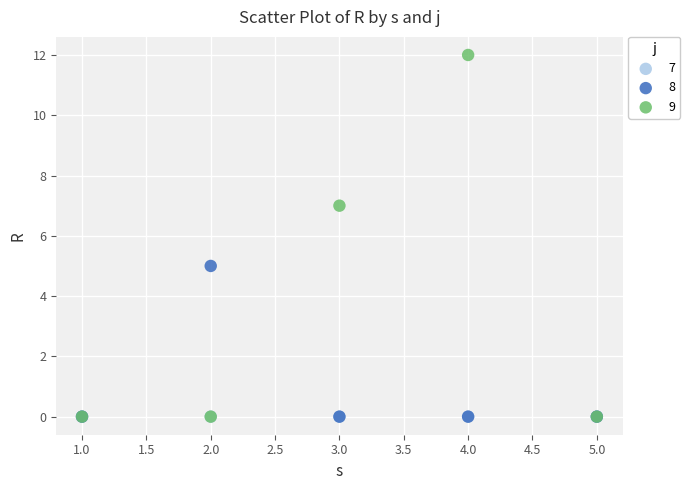

In the 9 series, what Y value is closest to 6?

7